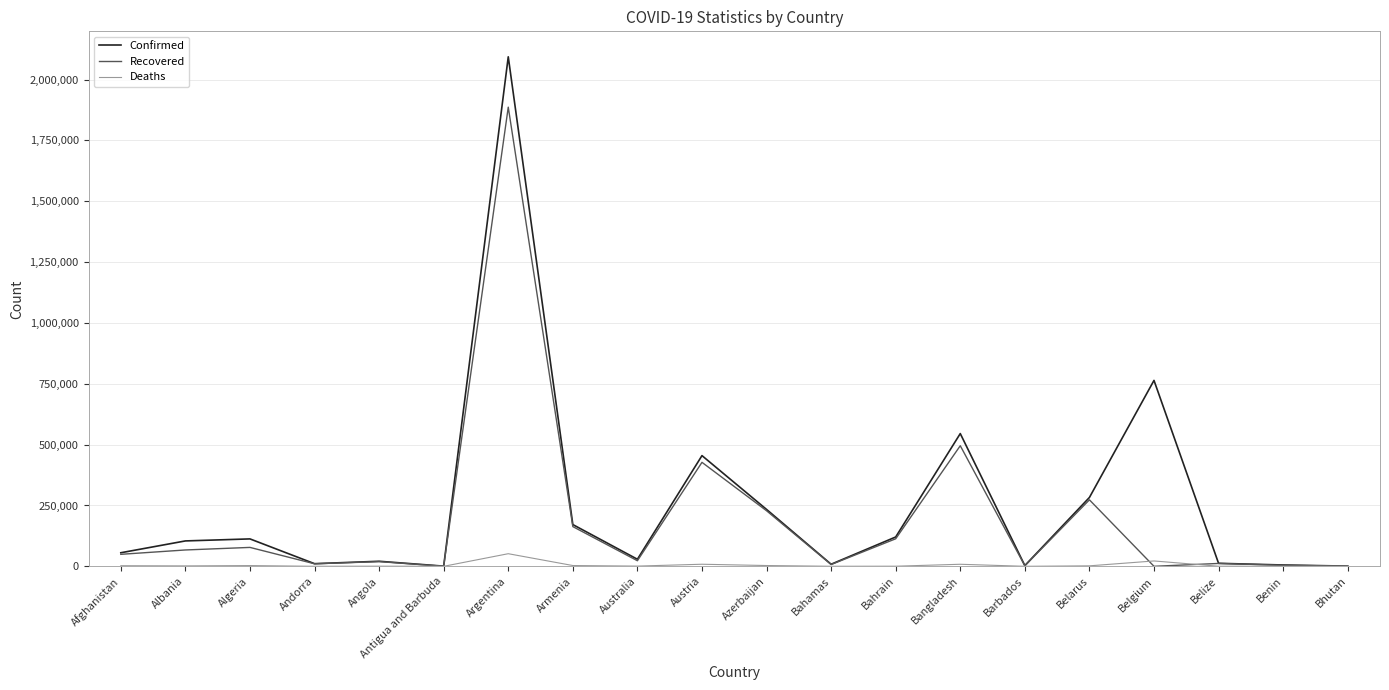

At which label is Recovered closest to 943366?

Bangladesh